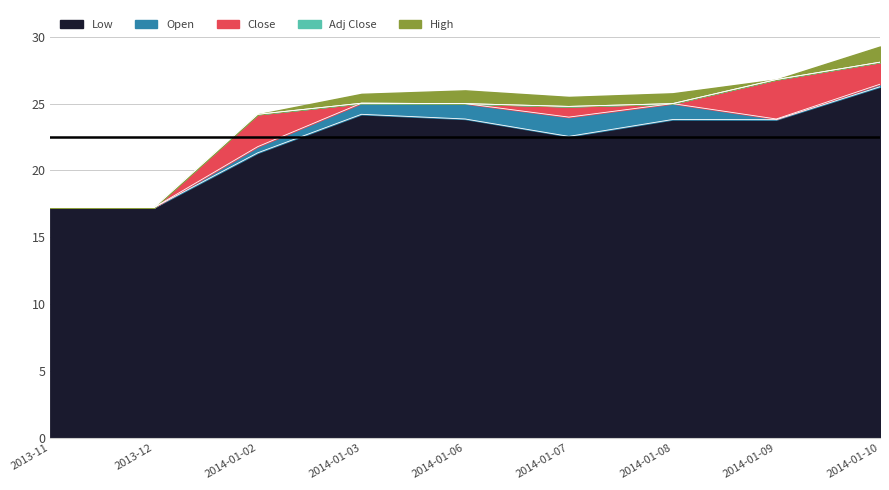

What position from the left is 2014-01-02?

3